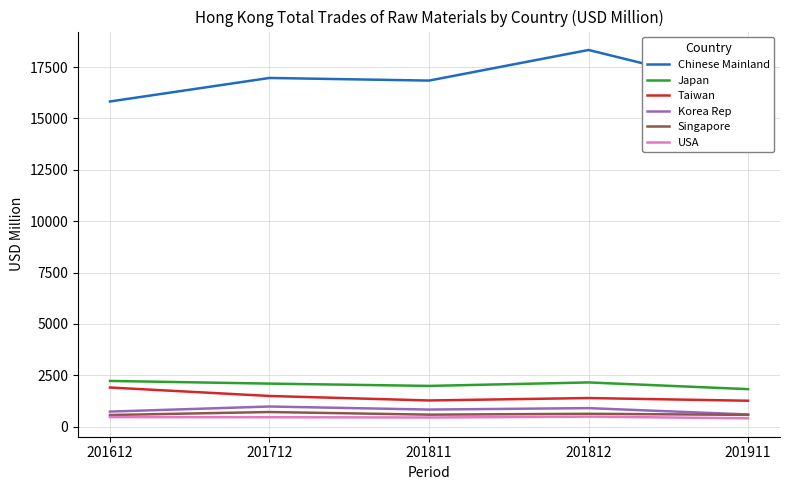

What is the maximum value for Singapore?

711.3